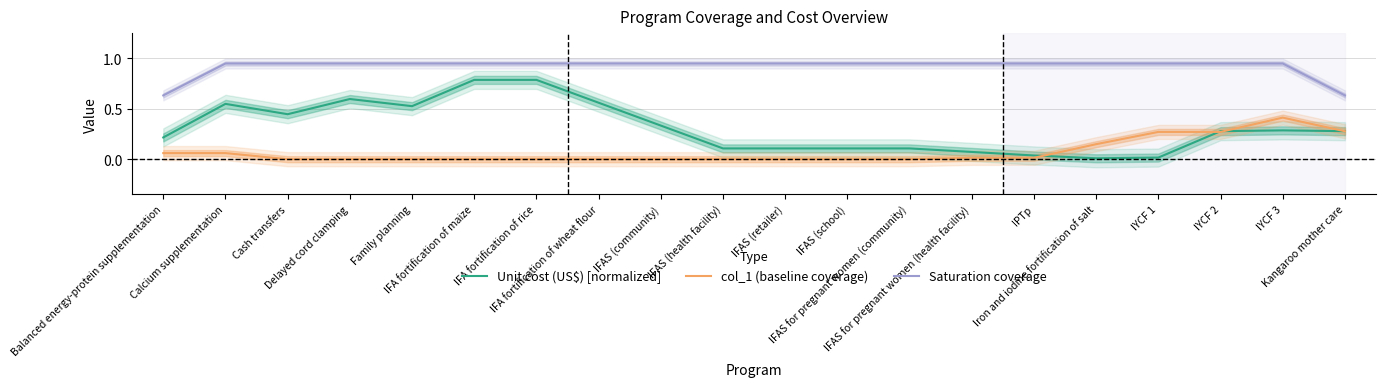

What is the highest value of the Saturation coverage series?

0.9